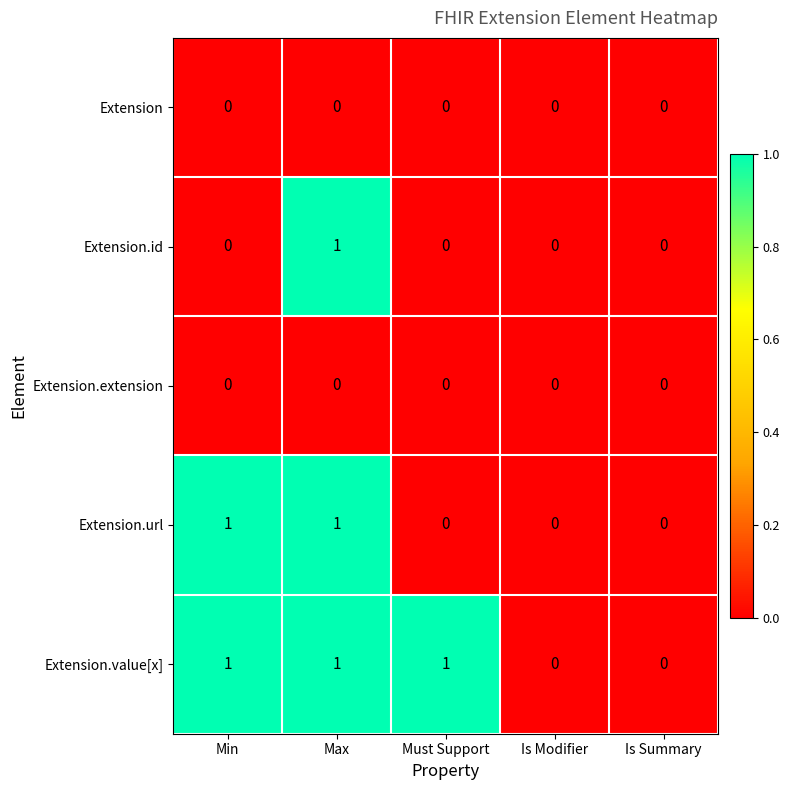

Between Min and Must Support, which series saw the biggest shift?

Extension.url